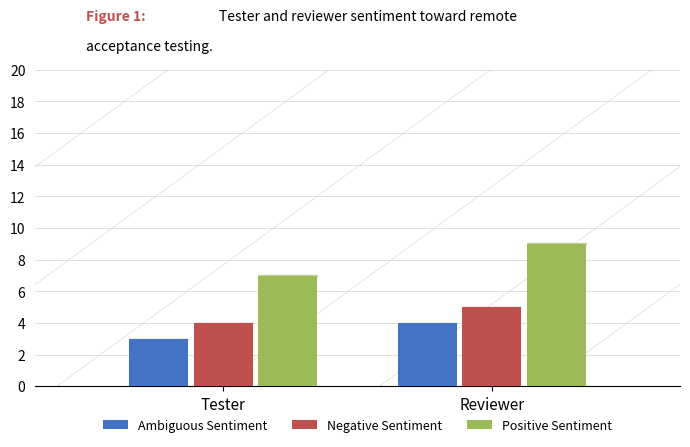

How many bars are there in each group?

3